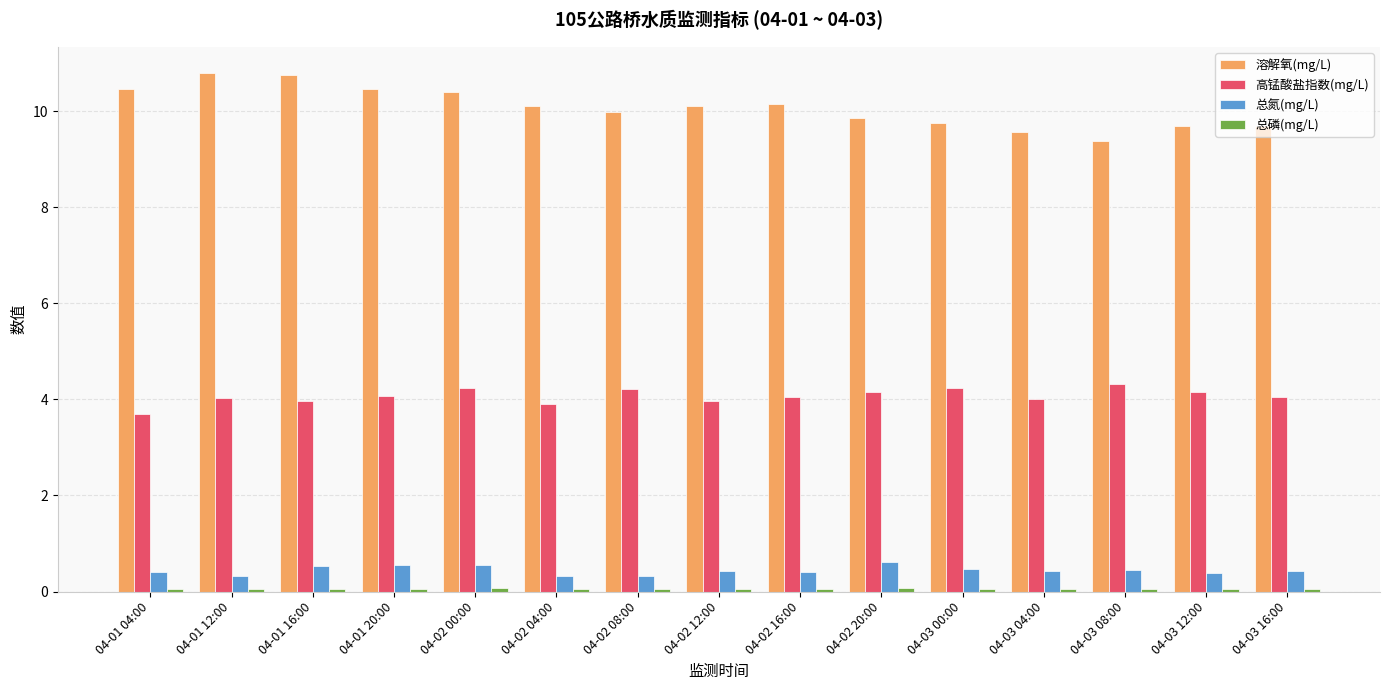

What is the difference between the highest and lowest values at 04-03 04:00?

9.5